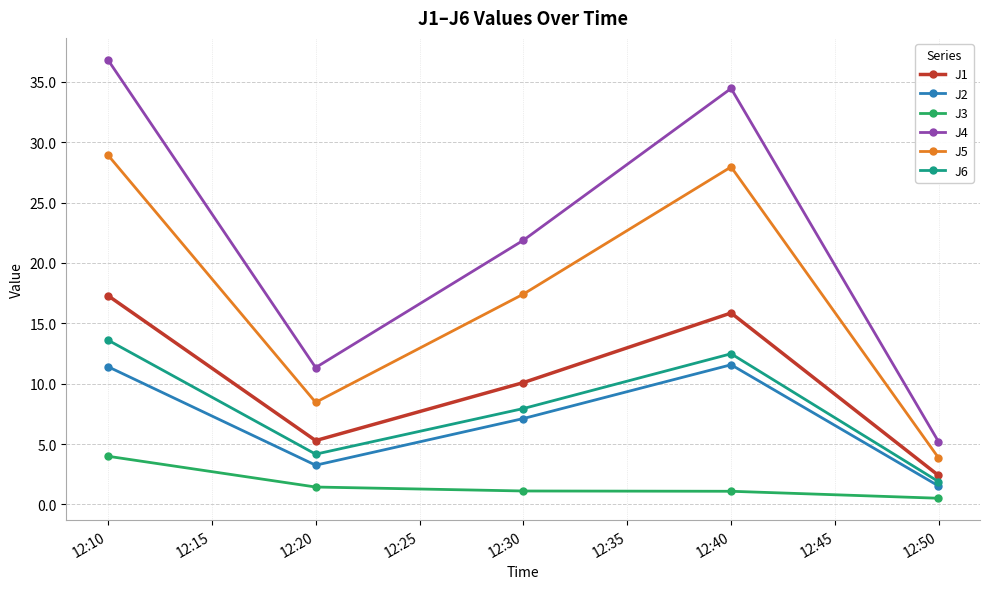

Which series has the widest spread of values?

J4